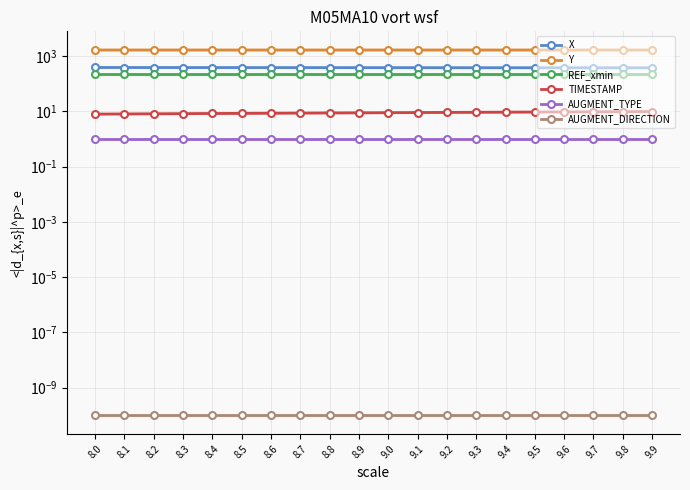

Reading left to right, what are all the values shown in this chart?

X: 388.7	388.2	387.7	387.2	386.7	386.2	385.7	385.2	384.7	384.2	383.7	383.2	382.7	382.2	381.7	381.2	380.7	380.2	379.7	379.2
Y: 1671.0	1671.0	1671.0	1671.0	1670.9	1670.9	1670.9	1670.8	1670.8	1670.8	1670.8	1670.7	1670.7	1670.7	1670.7	1670.7	1670.6	1670.6	1670.6	1670.6
REF_xmin: 222.7	222.7	222.7	222.7	222.7	222.7	222.7	222.7	222.7	222.7	222.7	222.7	222.7	222.7	222.7	222.7	222.7	222.7	222.7	222.7
TIMESTAMP: 8.0	8.1	8.2	8.3	8.4	8.5	8.6	8.7	8.8	8.9	9.0	9.1	9.2	9.3	9.4	9.5	9.6	9.7	9.8	9.9
AUGMENT_TYPE: 1.0	1.0	1.0	1.0	1.0	1.0	1.0	1.0	1.0	1.0	1.0	1.0	1.0	1.0	1.0	1.0	1.0	1.0	1.0	1.0
AUGMENT_DIRECTION: 0.0	0.0	0.0	0.0	0.0	0.0	0.0	0.0	0.0	0.0	0.0	0.0	0.0	0.0	0.0	0.0	0.0	0.0	0.0	0.0